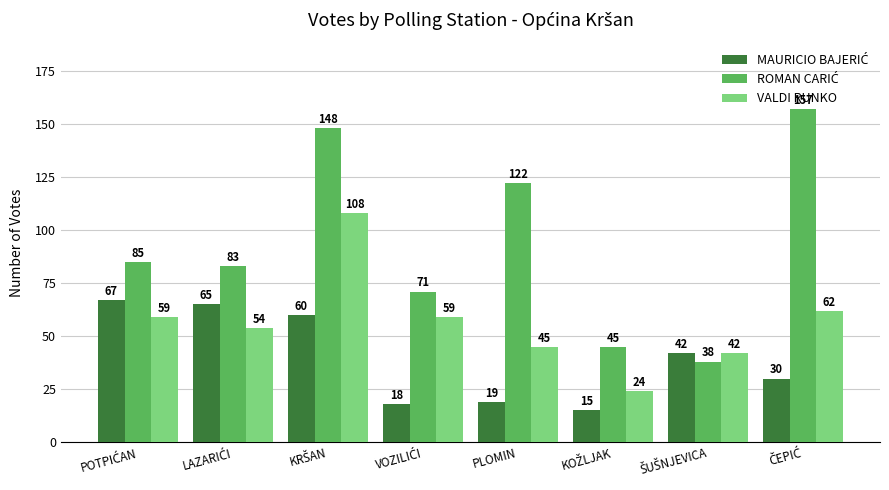

What is the minimum value for VALDI RUNKO?

24